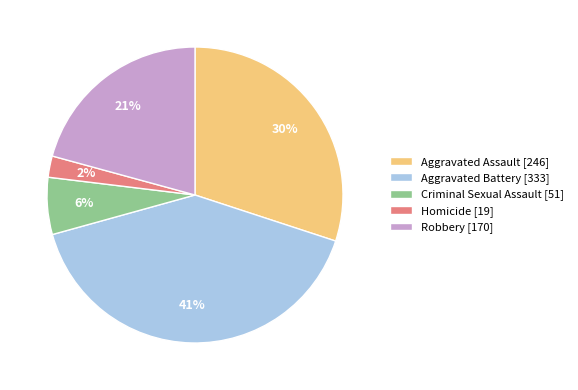

Between Robbery [170] and Homicide [19], which is larger?

Robbery [170]